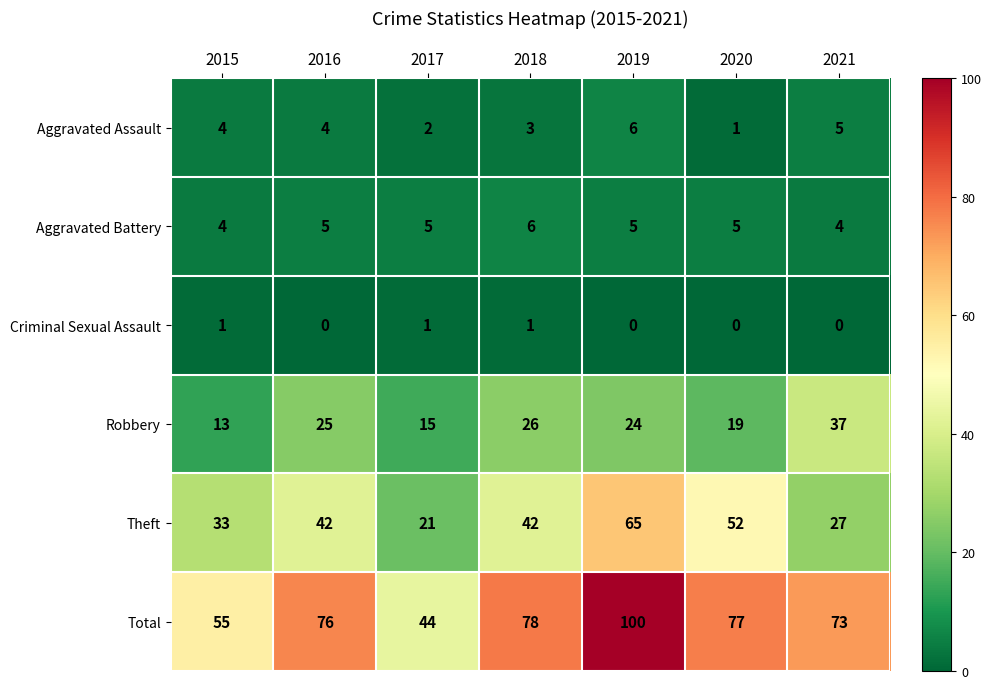

What is the total value across all series at 2019?

200